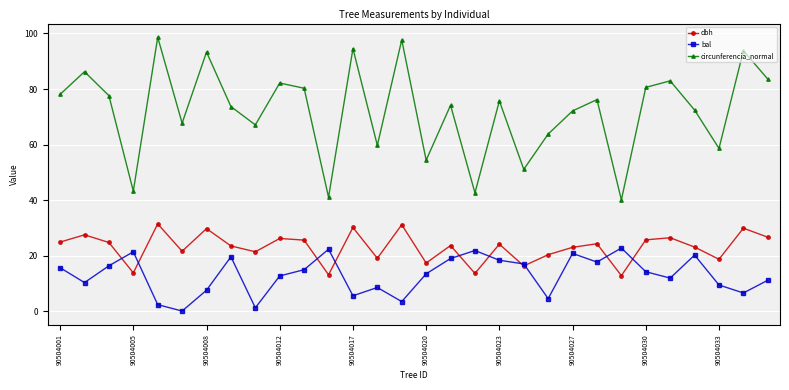

Which series has the largest total across all categories?

circunferencia_normal